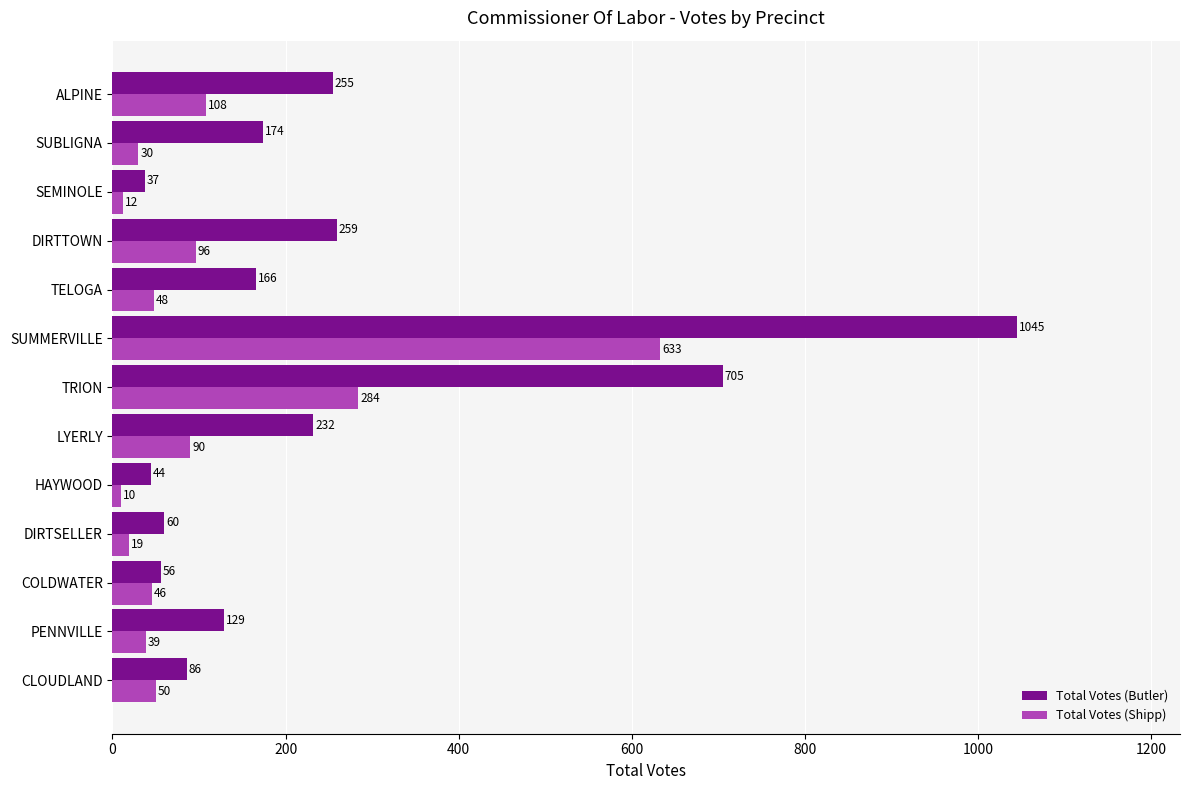

What is the sum of all Total Votes (Butler) values?

3248